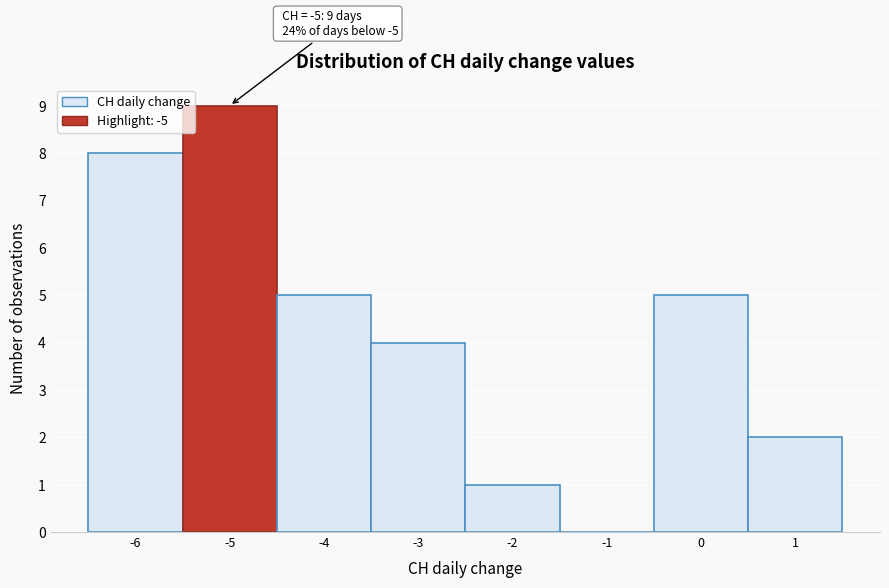

Over which range of the x-axis is the bar tallest?

-5.5 to -4.5